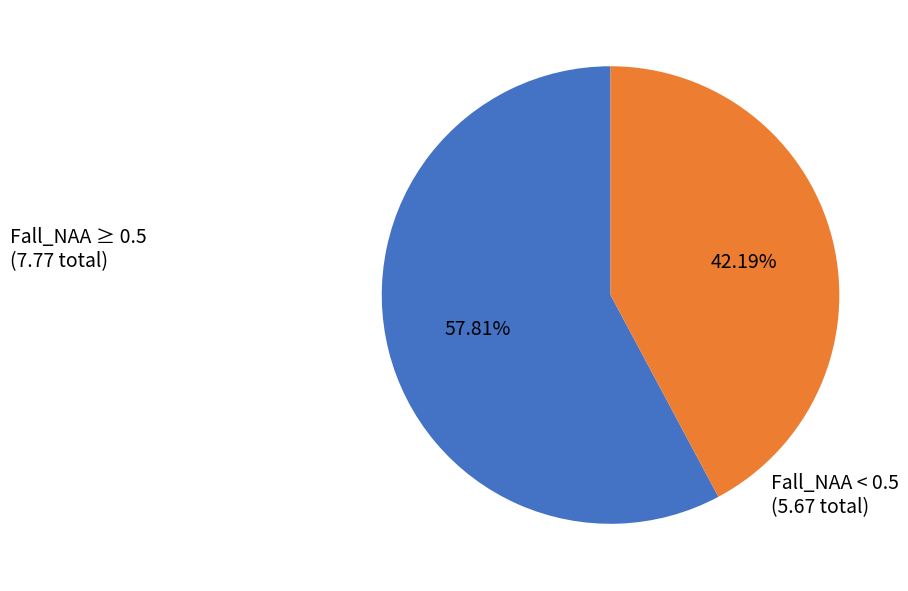

How many segments does this pie chart have?

2